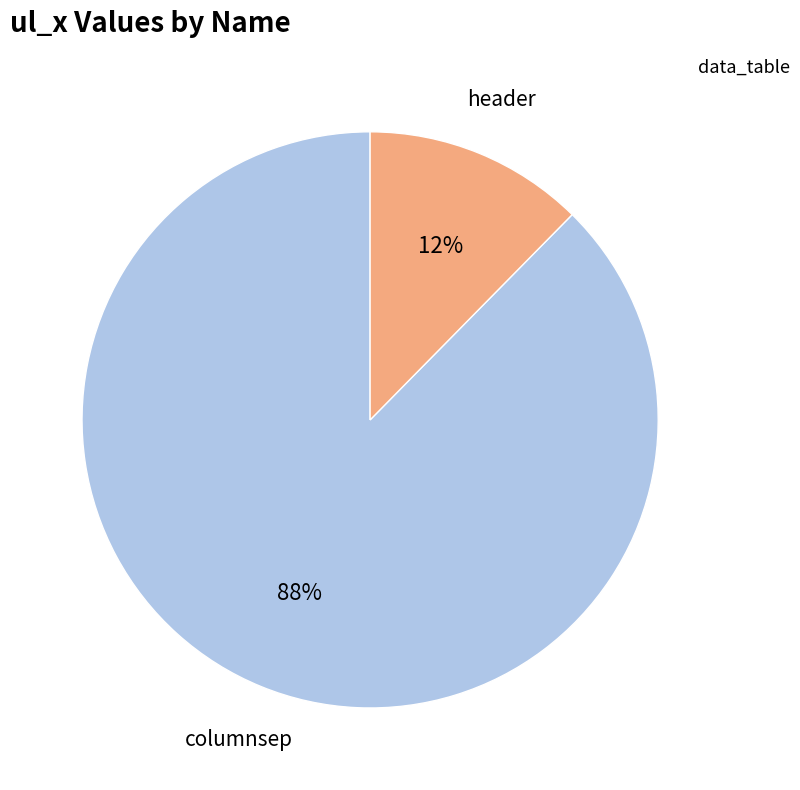

Is the sum of columnsep and header greater than half?

Yes